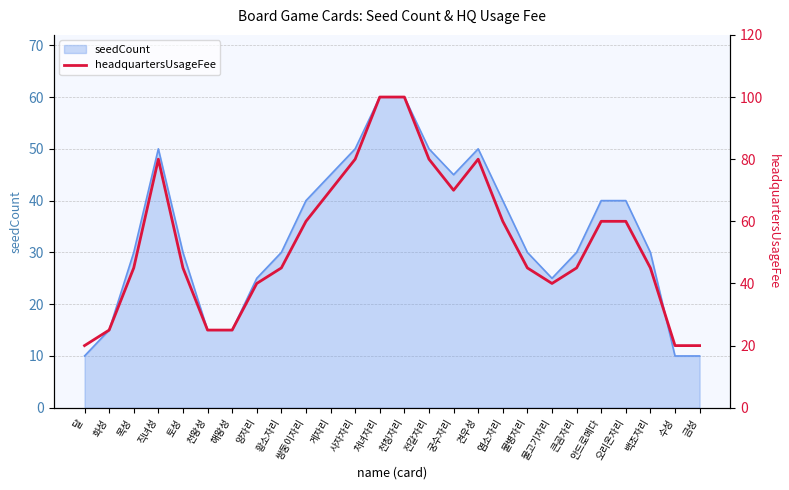

The chart shows a value of 62 at 처녀자리. True or false?

False